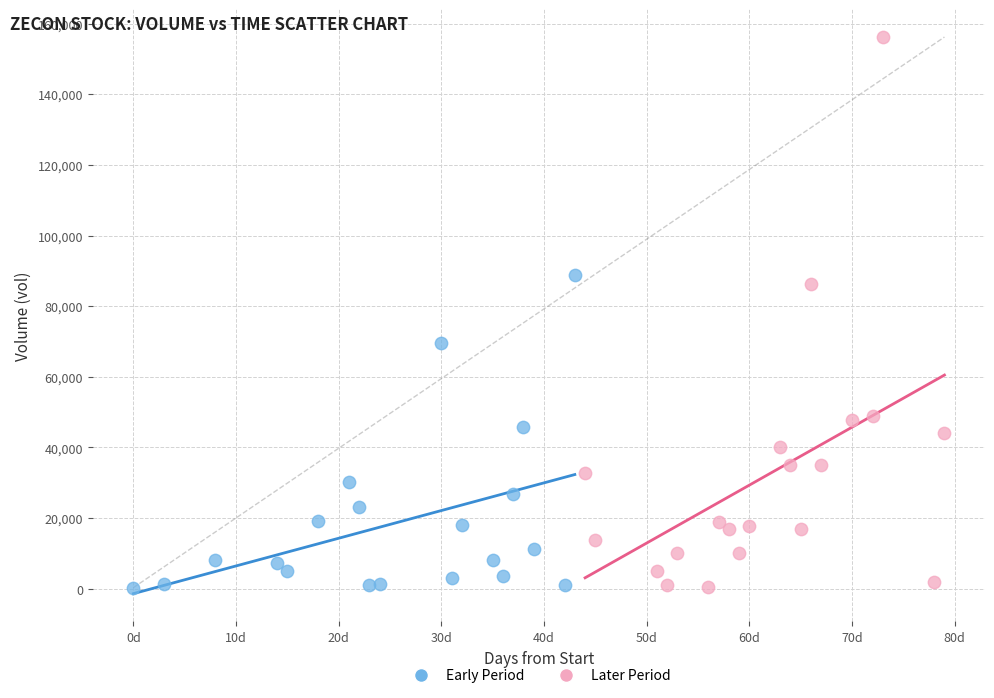

Which series has the widest spread of Y values?

Later Period